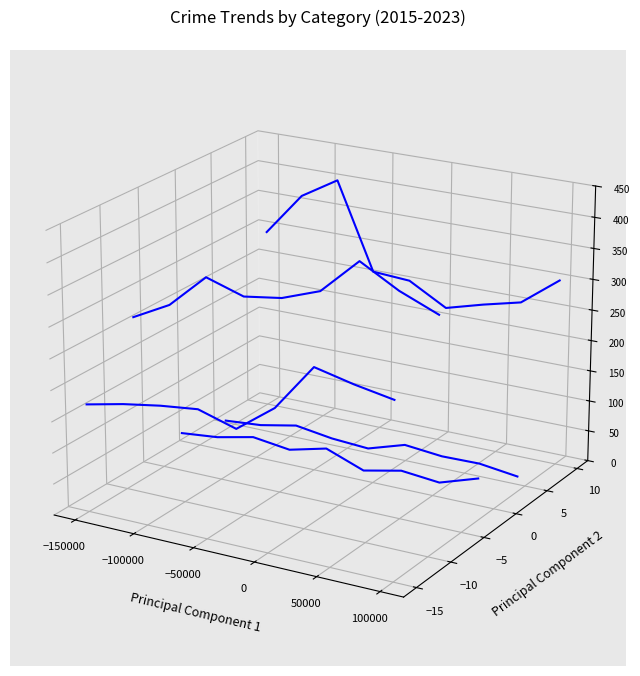

Which series changed the most between −150000 and 0?

Robbery